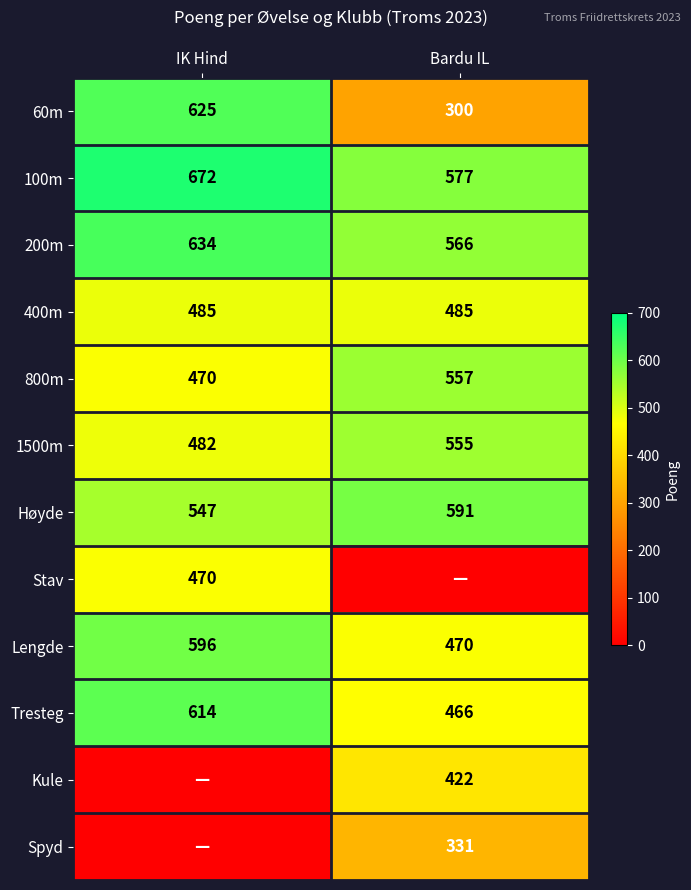

List the labels in order of 800m value, smallest first.

IK Hind, Bardu IL